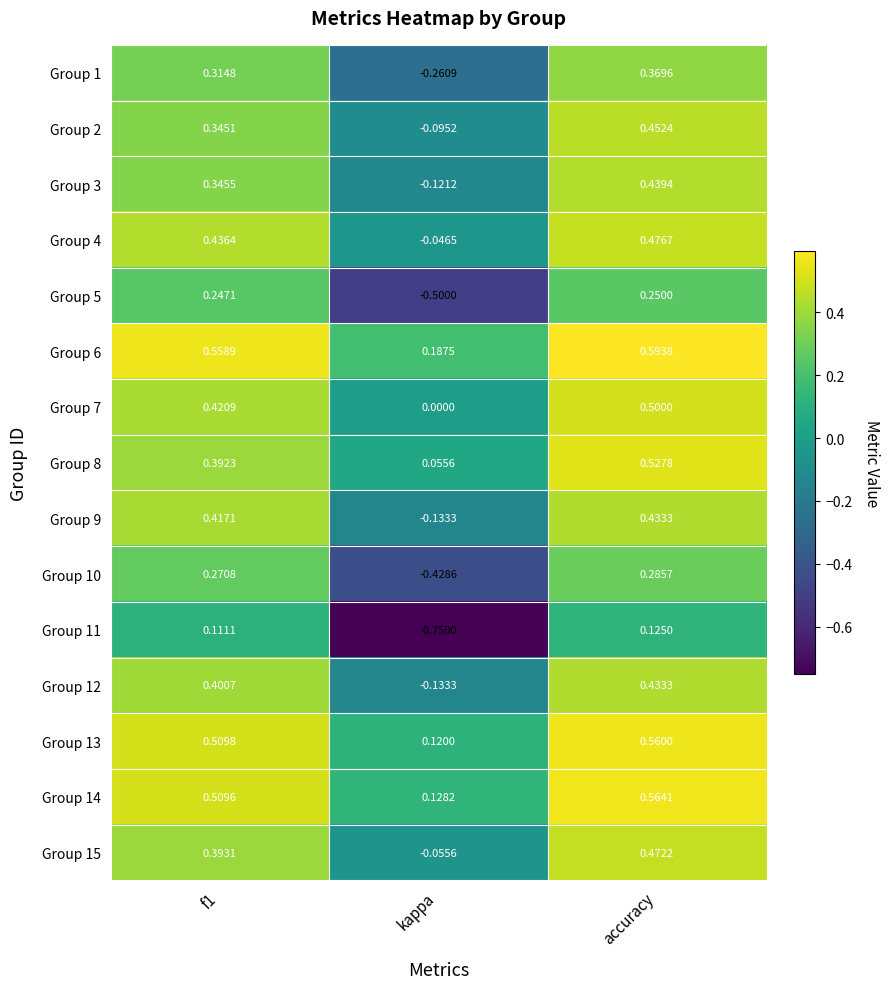

At how many categories does at least one series exceed 0?

3